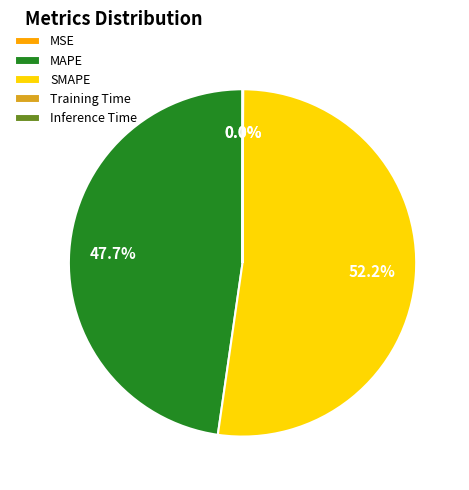

Is SMAPE the majority of the pie?

Yes